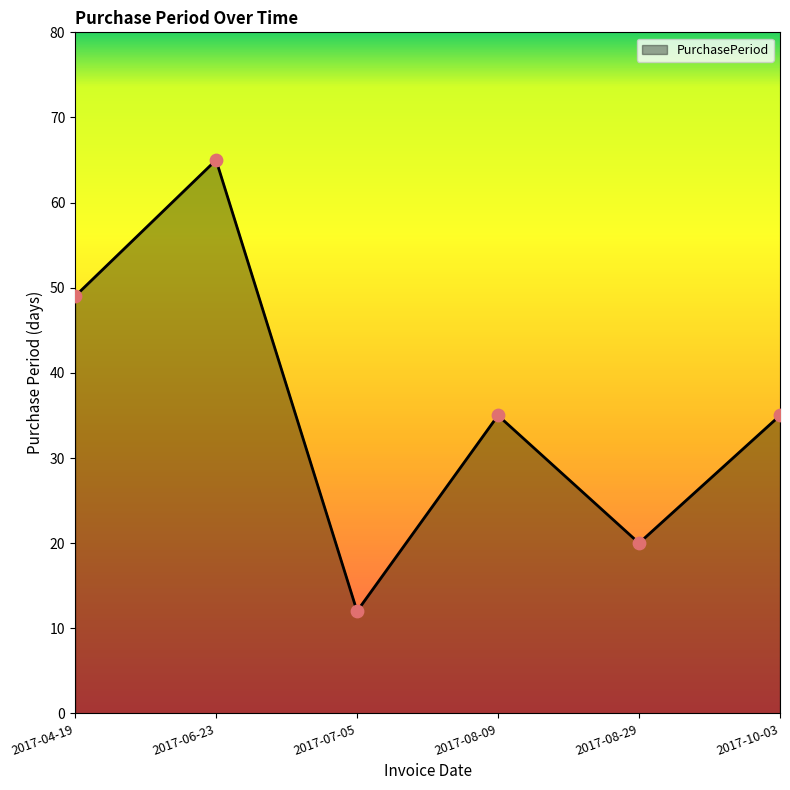

Approximately how many times larger is the value at 2017-08-29 compared to 2017-04-19?

0.4